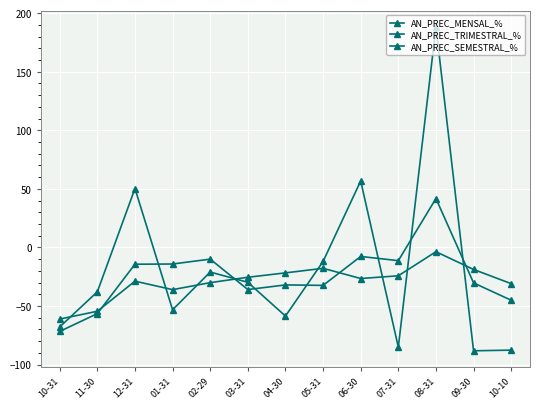

Reading right to left, transcribe all the data shown in this chart.

AN_PREC_MENSAL_%: -87.7	-88.3	188.3	-85.2	56.8	-12.0	-58.6	-29.8	-21.0	-53.3	50.3	-37.9	-67.9
AN_PREC_TRIMESTRAL_%: -45.1	-30.3	41.8	-11.3	-7.7	-32.4	-32.0	-36.0	-10.0	-14.2	-14.3	-56.5	-71.7
AN_PREC_SEMESTRAL_%: -30.9	-18.8	-3.7	-24.2	-26.6	-17.8	-21.7	-25.5	-30.1	-36.1	-28.8	-54.5	-61.2